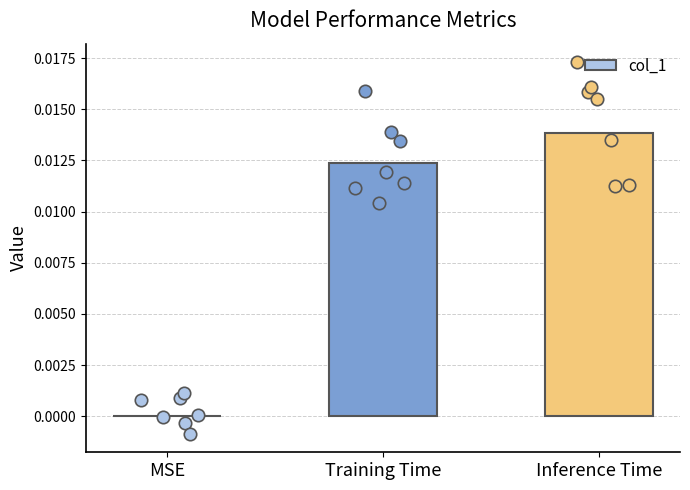

Which has a higher value, MSE or Inference Time?

Inference Time